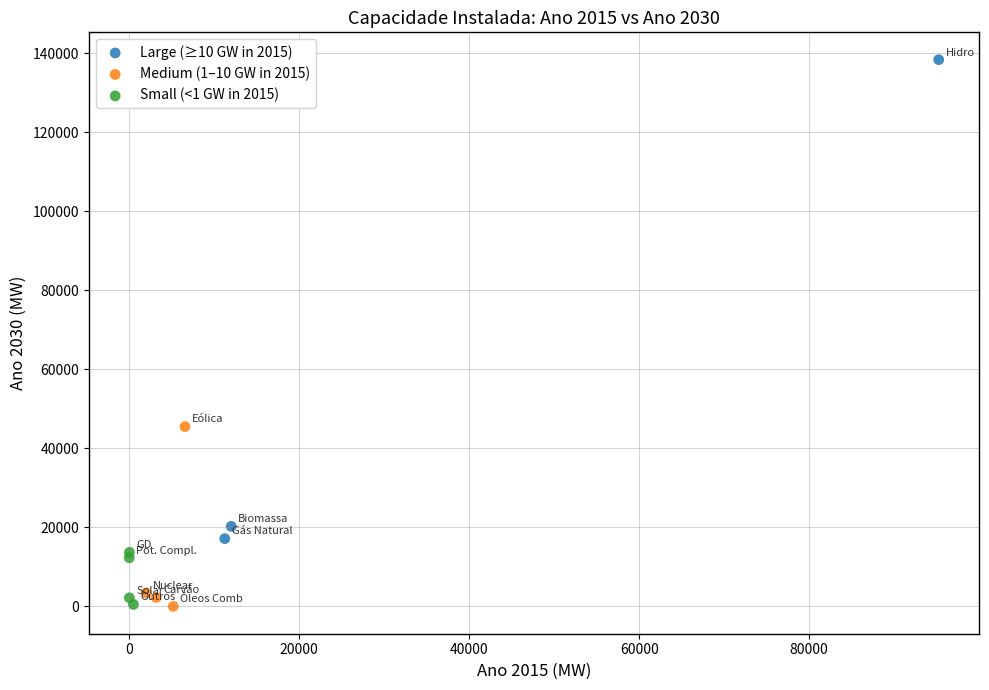

Which series has the widest spread of Y values?

Large (≥10 GW in 2015)